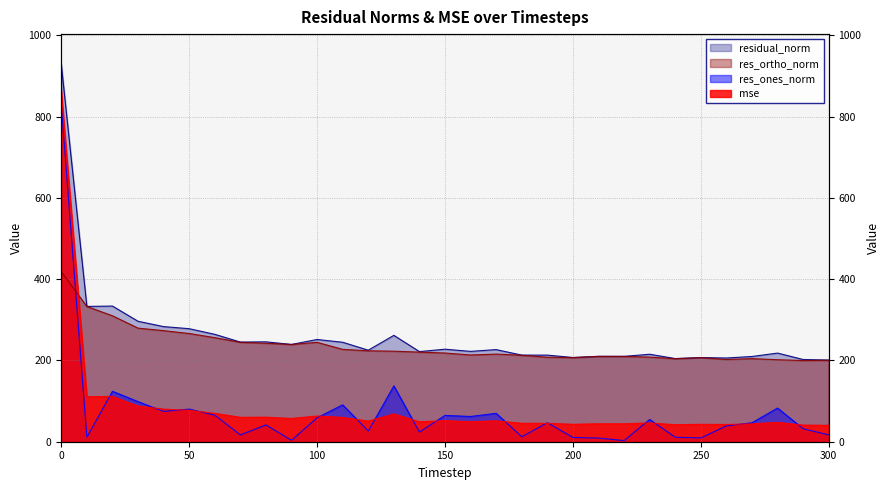

Does the chart display data point markers on the line(s)?

No